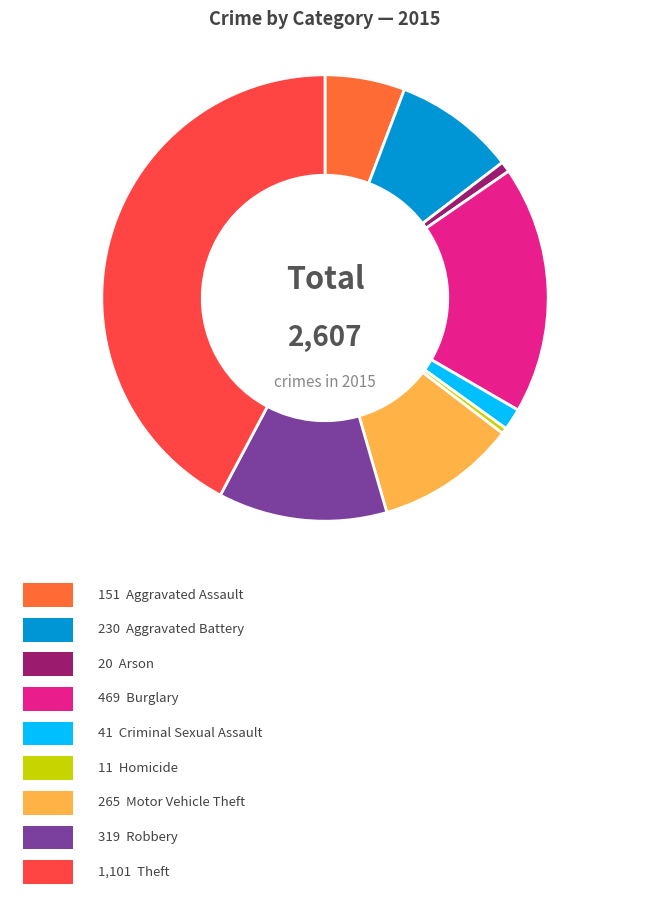

Is there a majority slice in this chart?

No